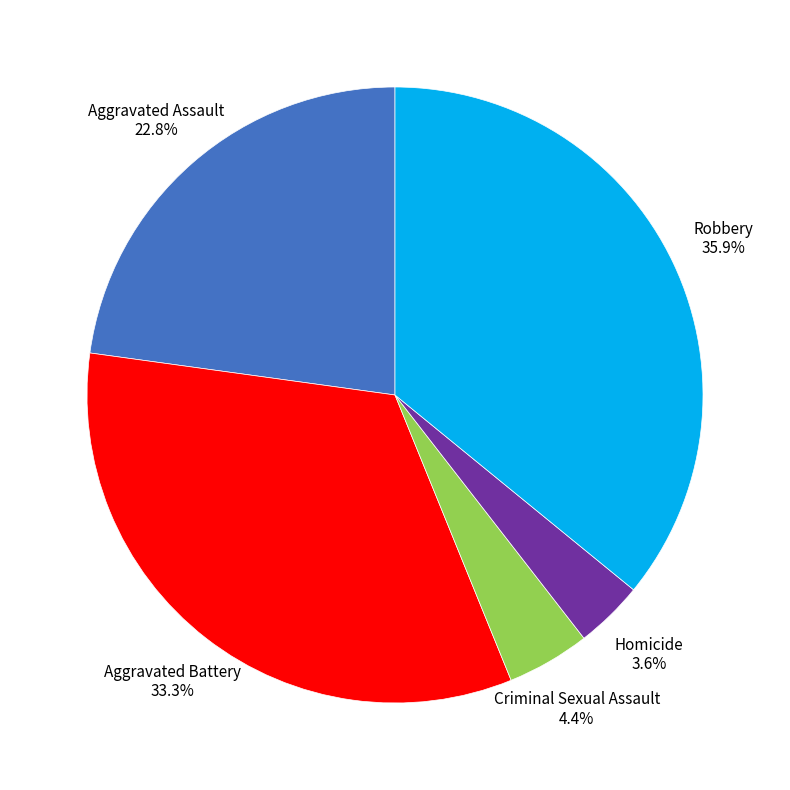

To the nearest percent, what is the average slice percentage?

20%